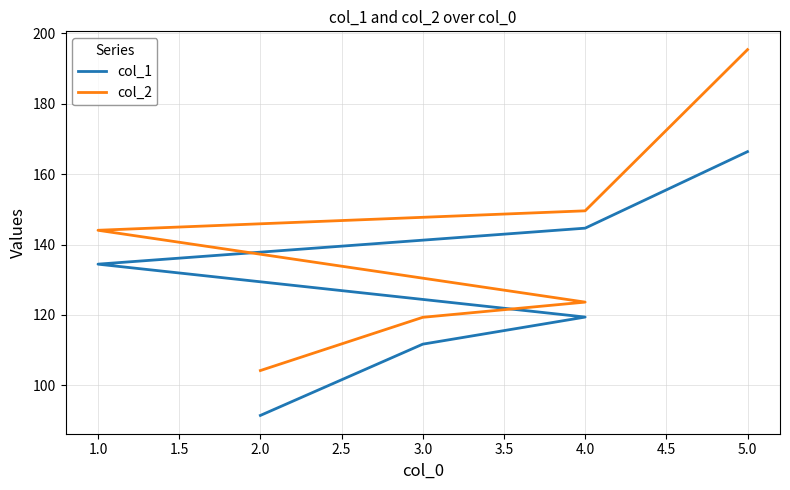

How many lines are shown in the chart?

2